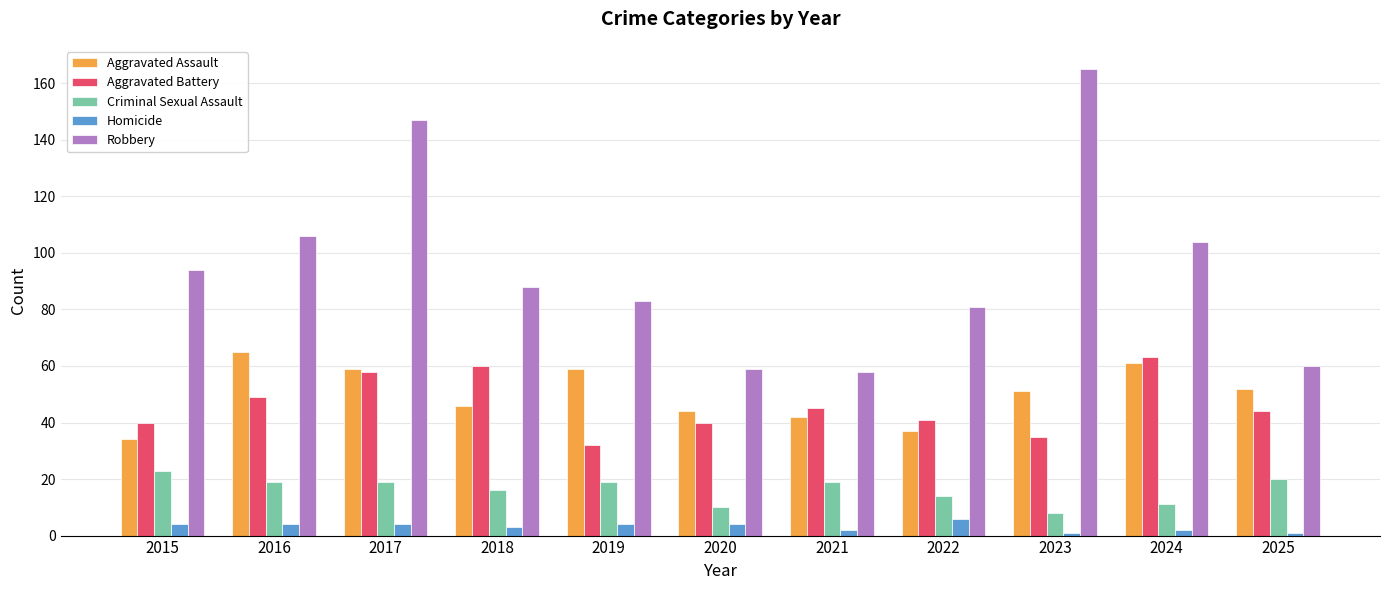

What is the difference between the Robbery values at 2025 and 2016?

46